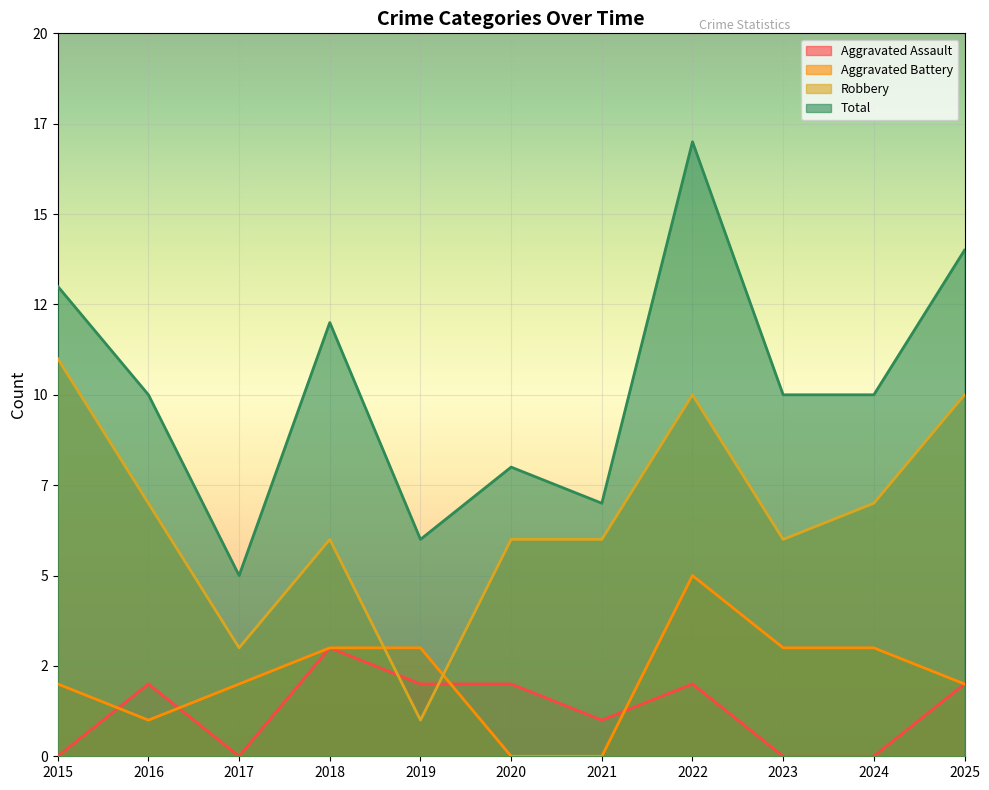

What is the lowest value of the Robbery series?

1